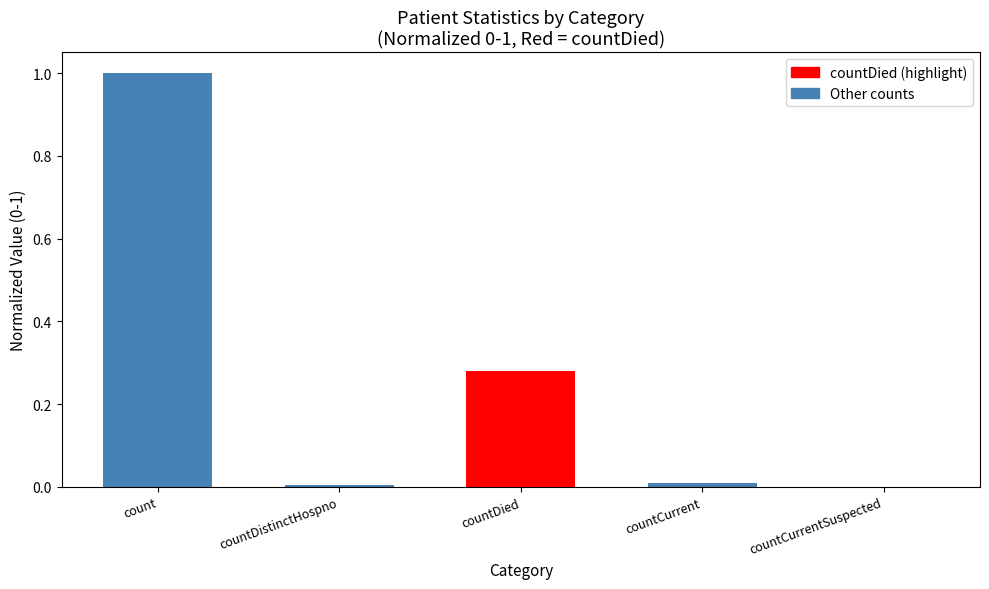

The chart shows a value of 1.0 at count. True or false?

True